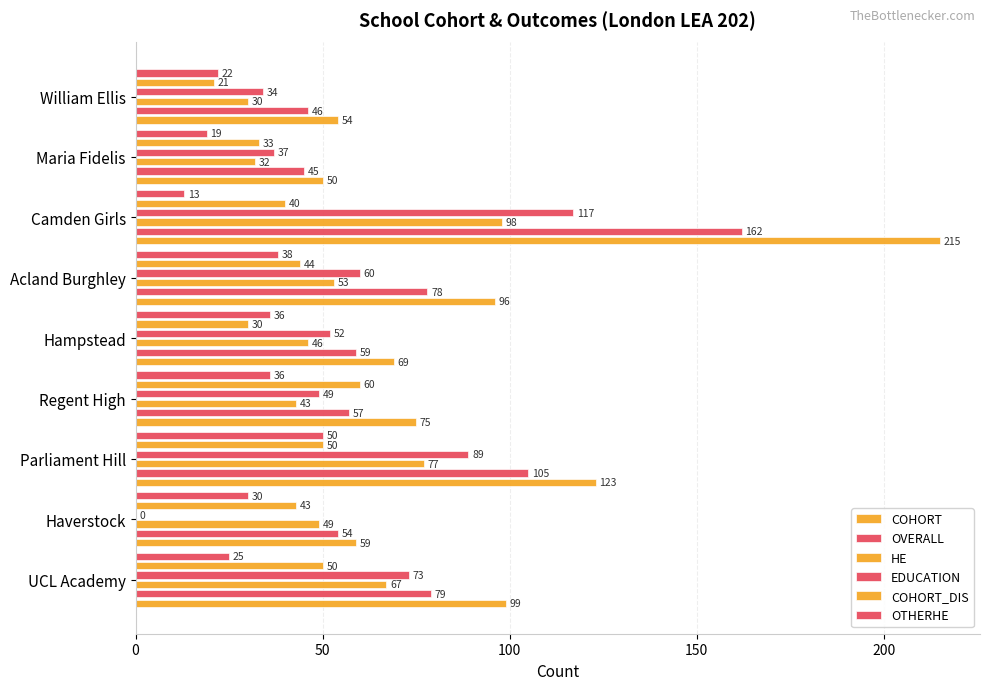

Which series has the widest spread of values?

COHORT